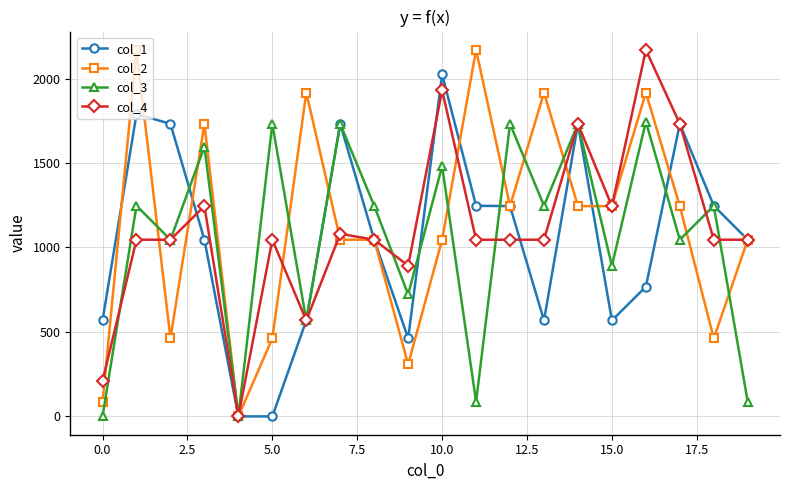

Does the chart have visible grid lines?

Yes